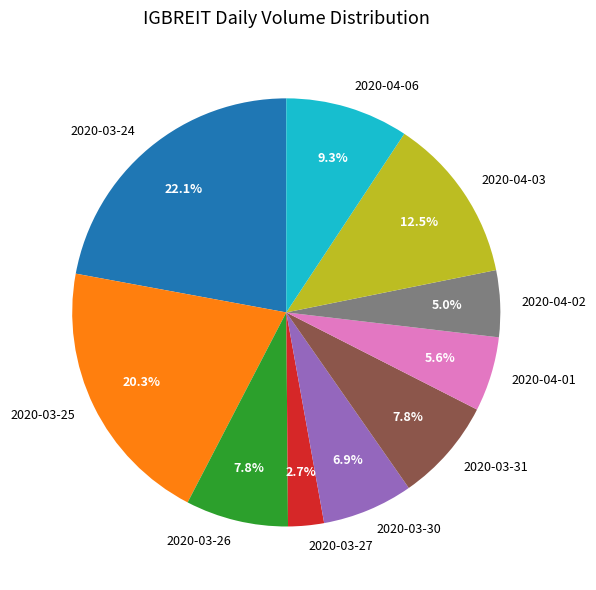

The 2020-04-06 slice represents 1% of the pie. True or false?

False